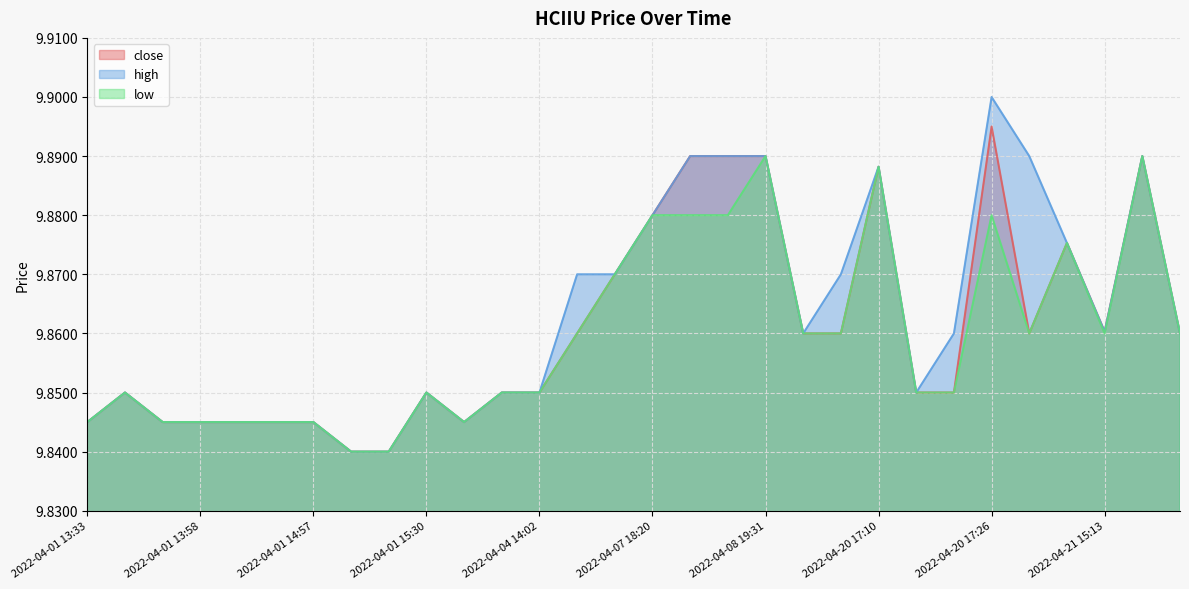

Is it true that high equals 9.8 at 2022-04-04 14:02?

True